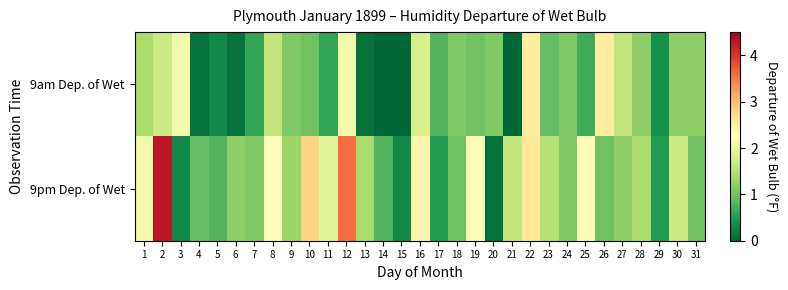

Which label corresponds to the smallest value in the chart?

14